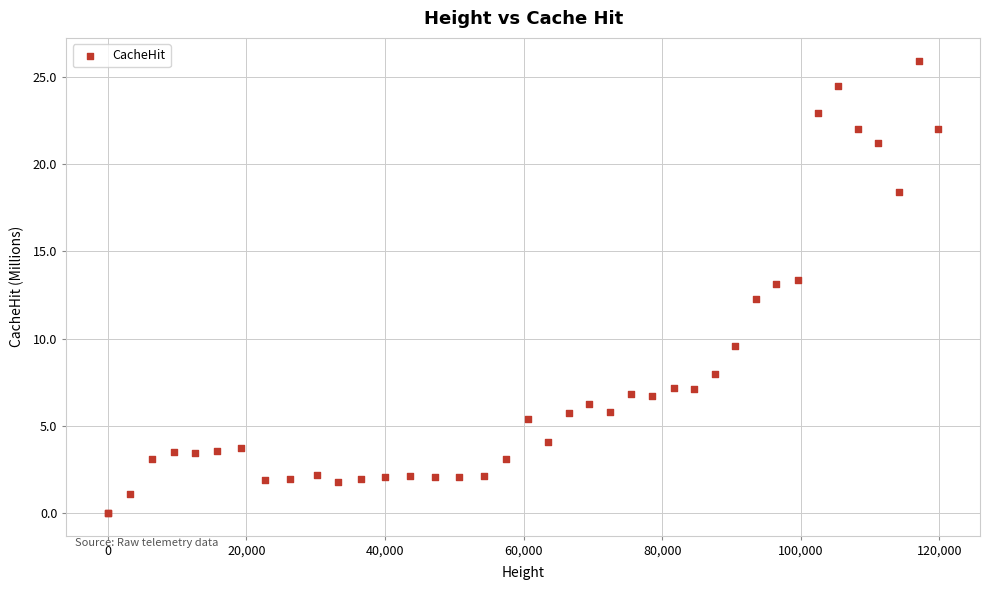

What Y value in the scatter plot is closest to 12?

12.3